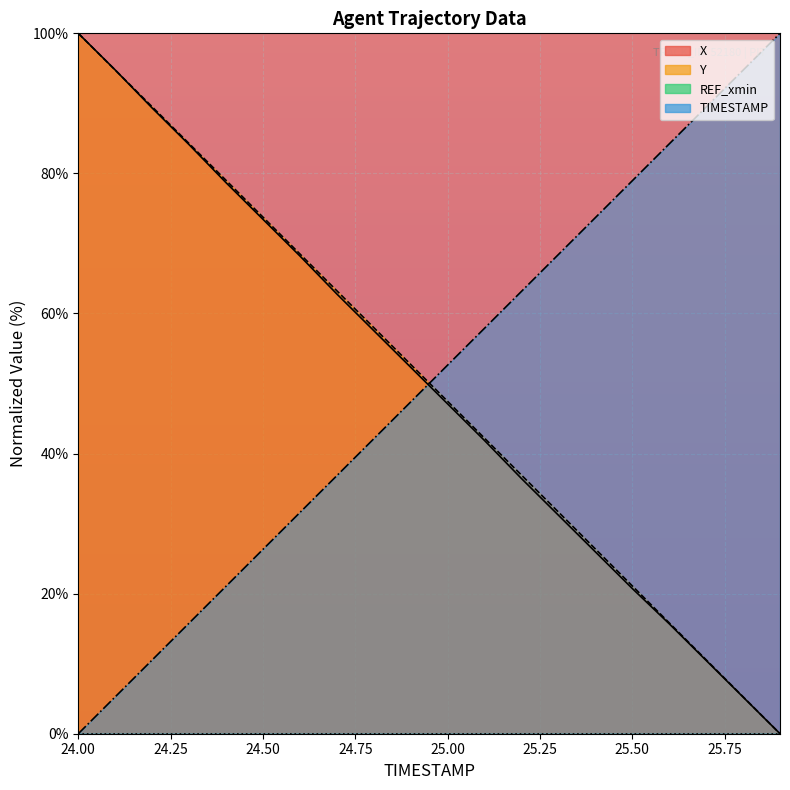

At how many categories does at least one series exceed 2?

20